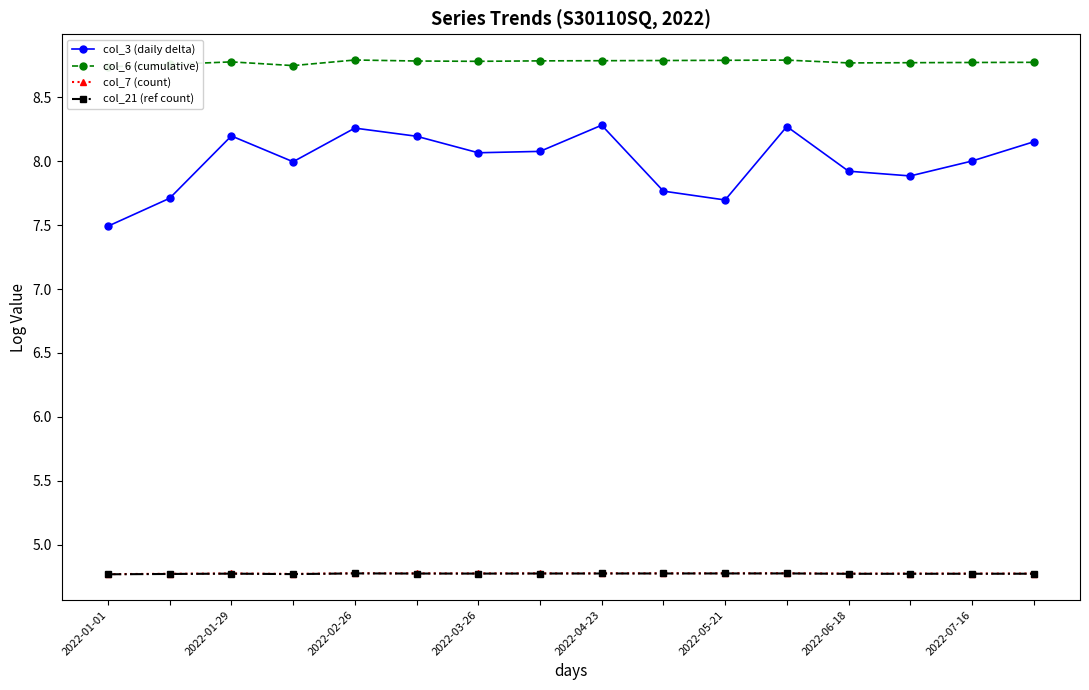

Which category has the highest value across all series?

2022-04-23